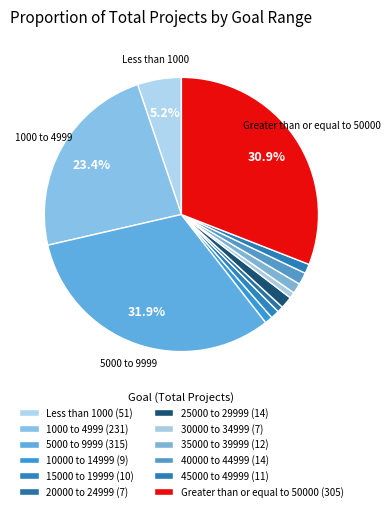

How many slices are in this pie chart?

12